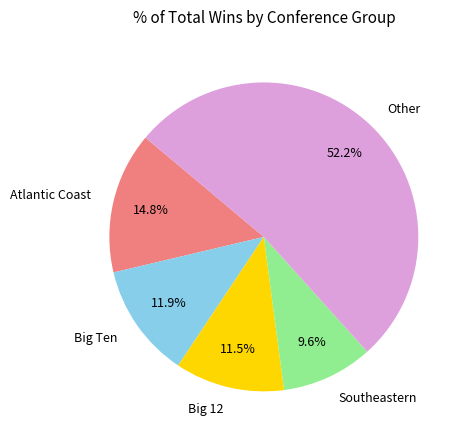

Which has a higher value, Other or Southeastern?

Other